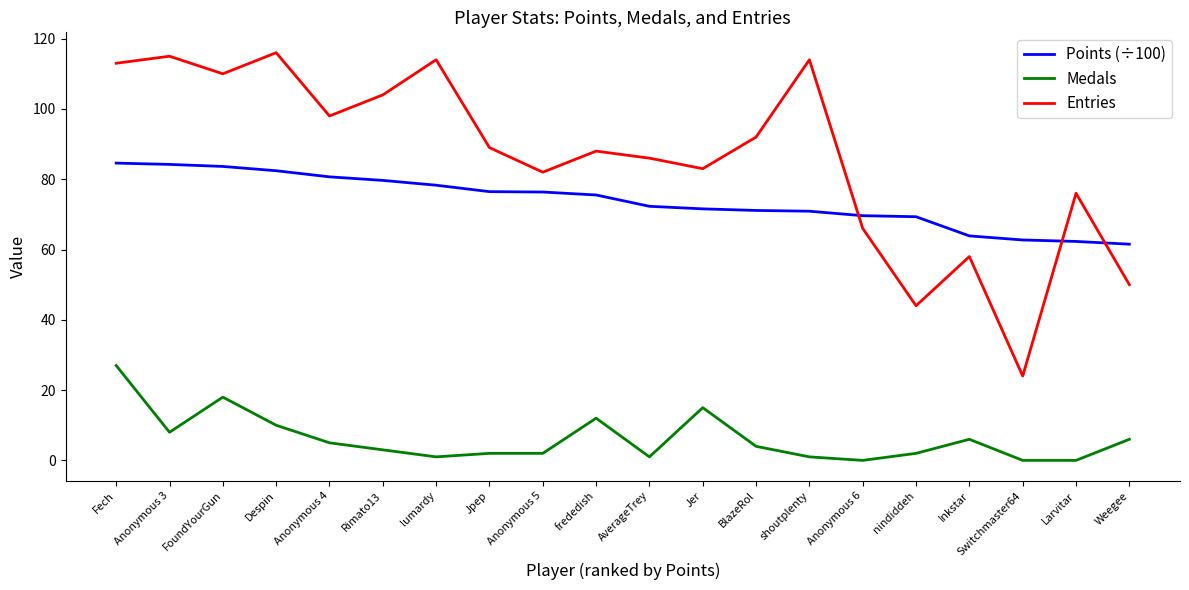

What is the difference between the Medals values at Larvitar and Weegee?

6.0